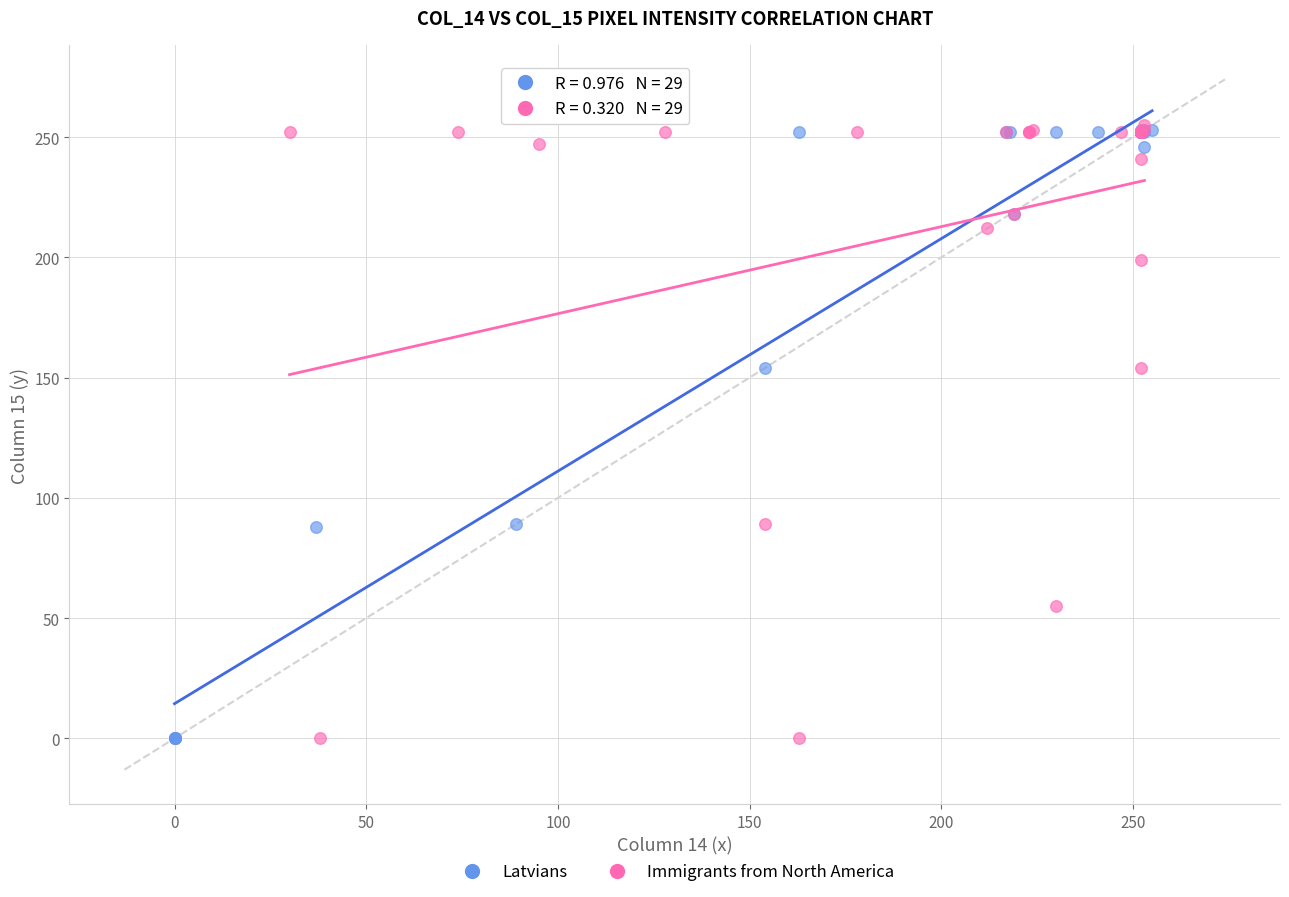

What are all the series names shown in the legend?

Latvians, Immigrants from North America